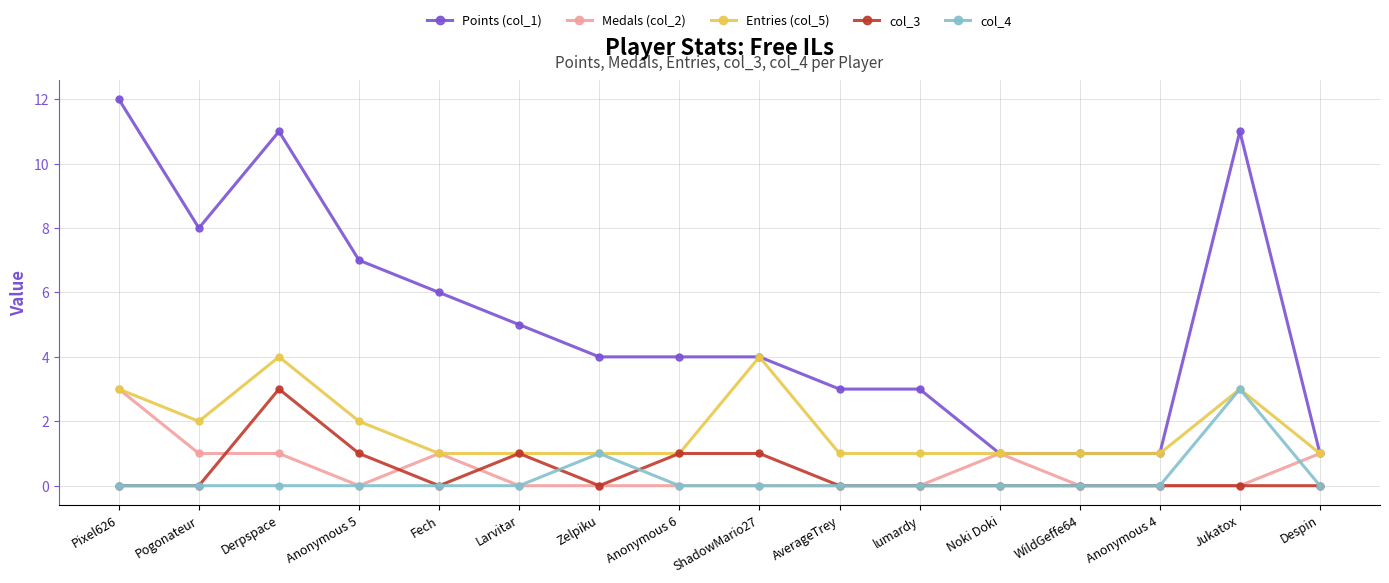

What is the difference between the second highest and minimum values in the col_3 series?

1